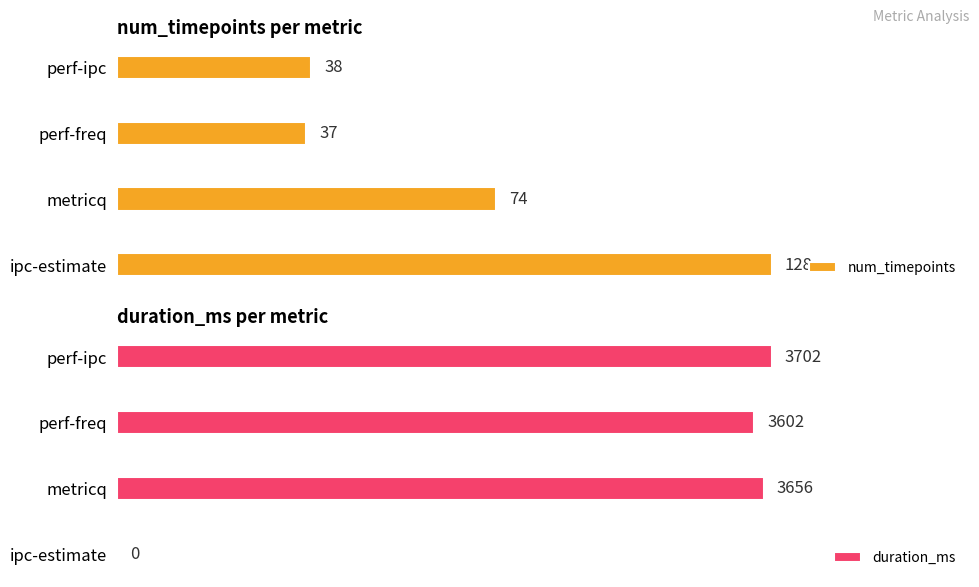

At which label is num_timepoints closest to 82?

metricq